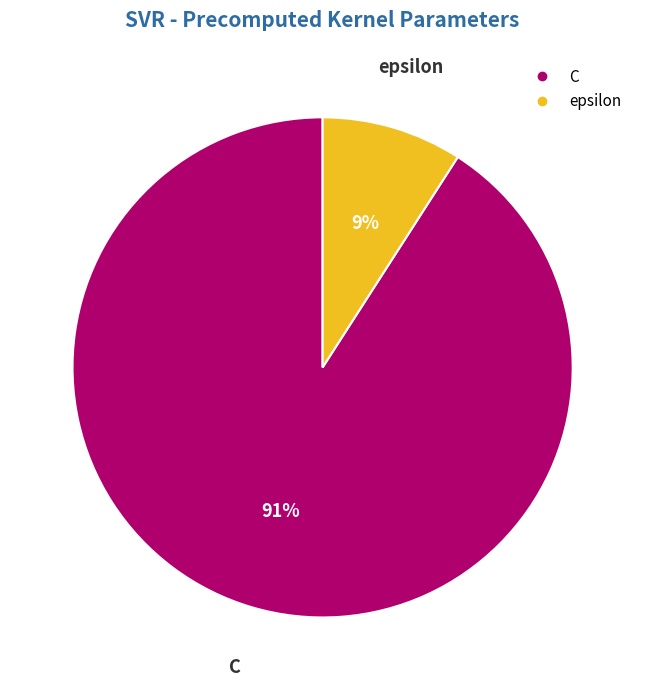

To the nearest percent, what portion does C represent?

91%